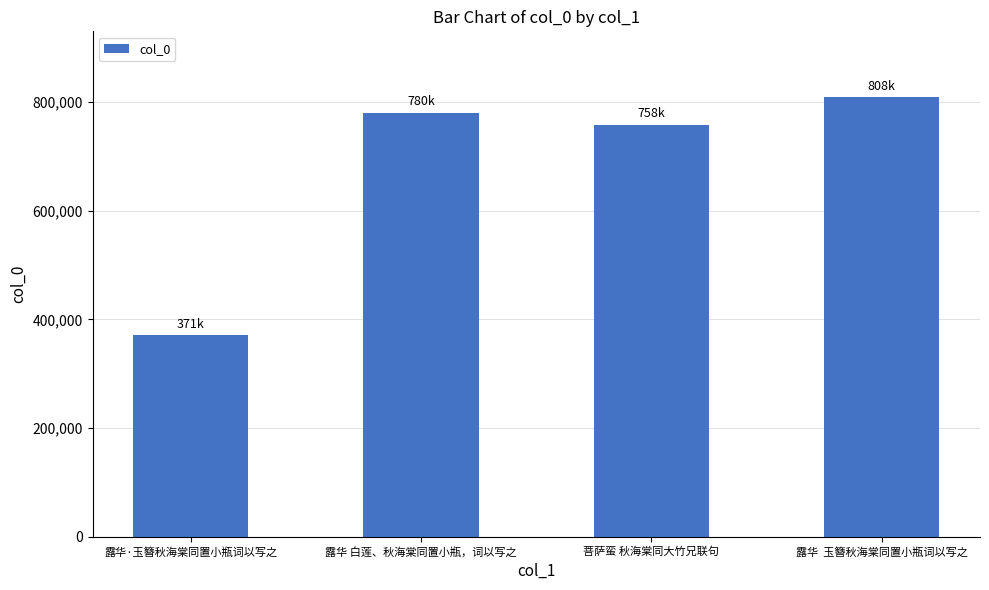

What is the change in value from 露华·玉簪秋海棠同置小瓶词以写之 to 菩萨蛮 秋海棠同大竹兄联句?

+387071